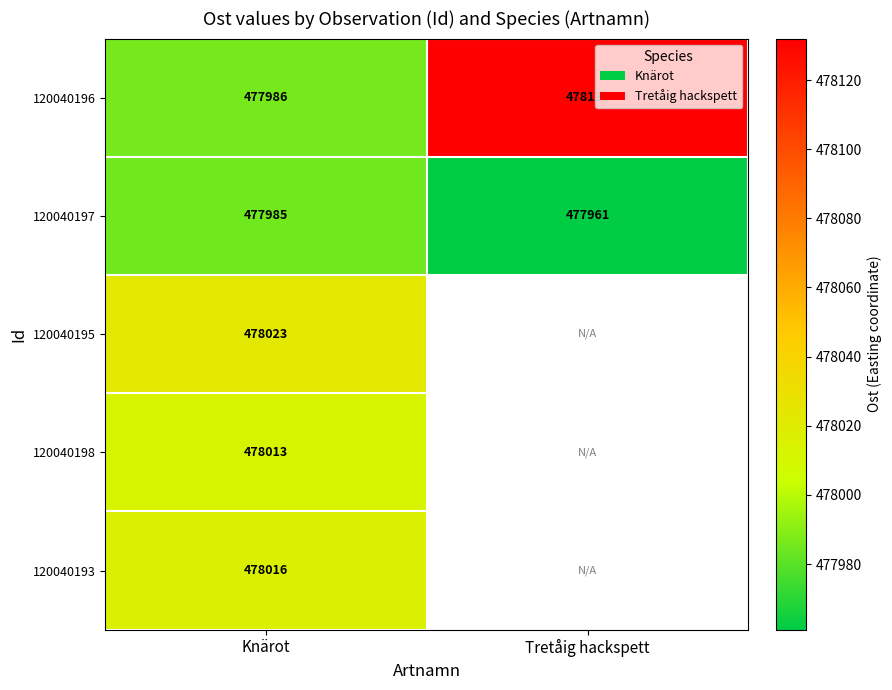

What is the spread (max minus min) of values at Knärot?

38